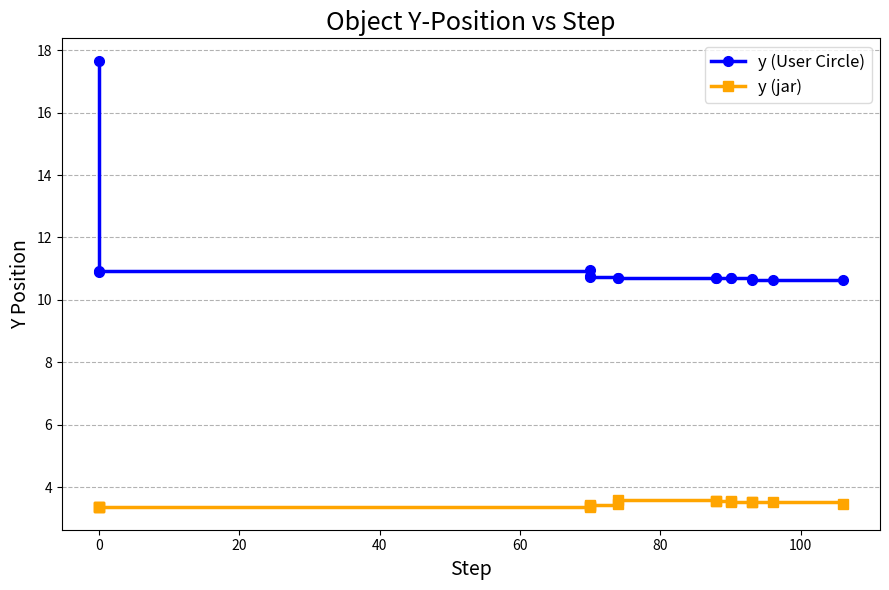

Is this an area chart (filled region under the line)?

No